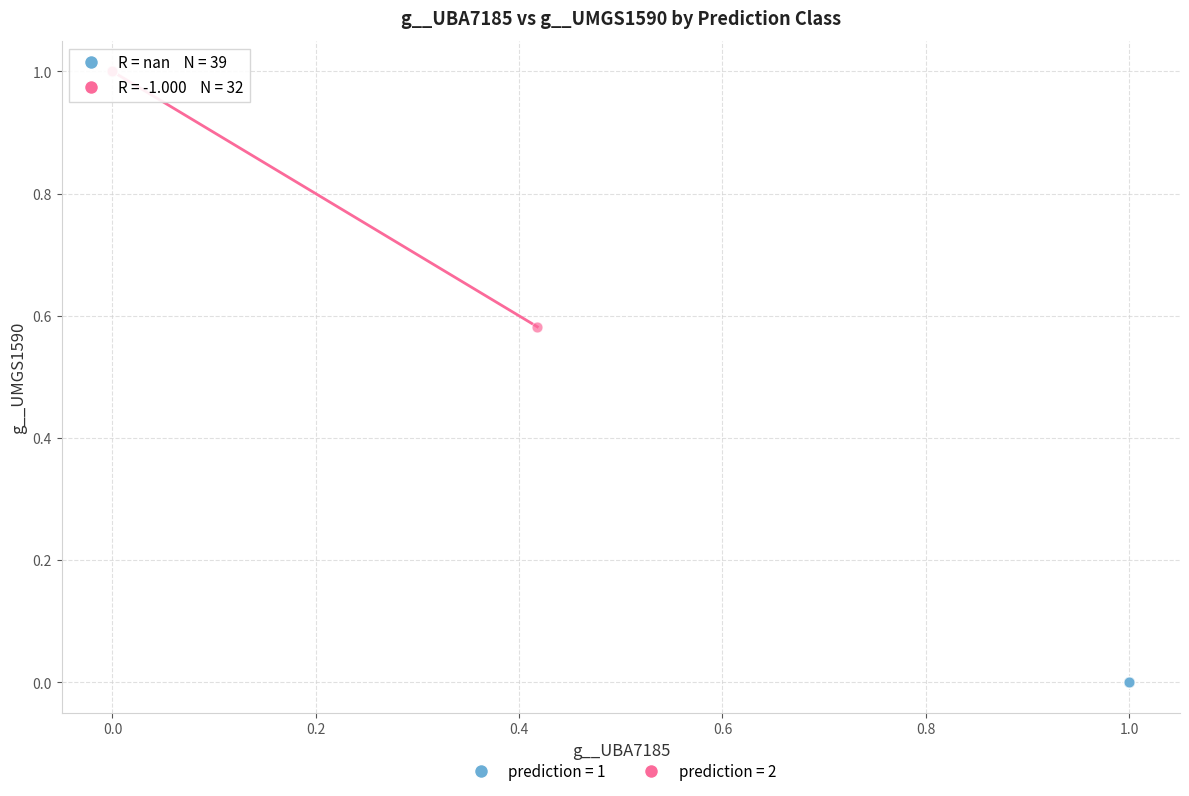

Which series reaches the maximum Y coordinate?

prediction = 2